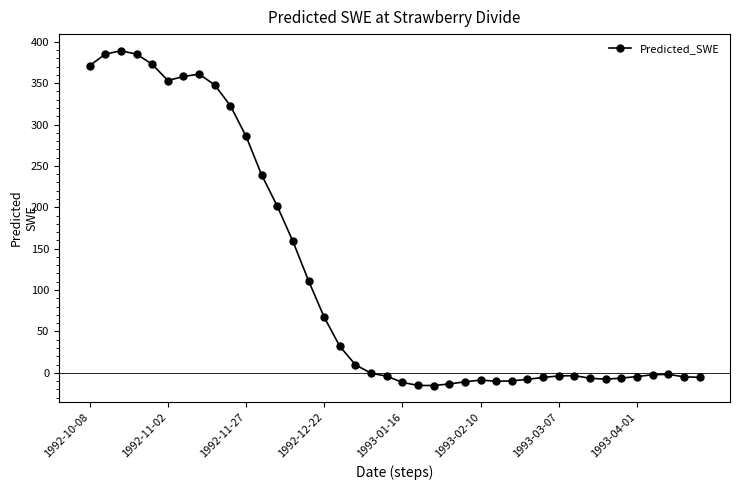

How many values are below -1?

21